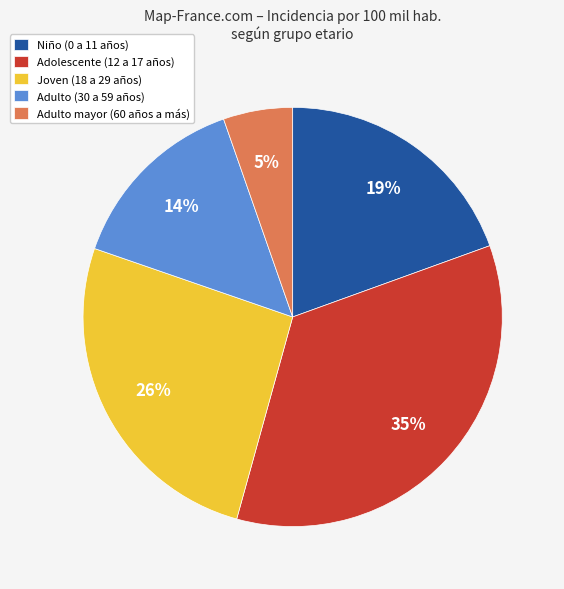

Is Joven (18 a 29 años) the majority of the pie?

No